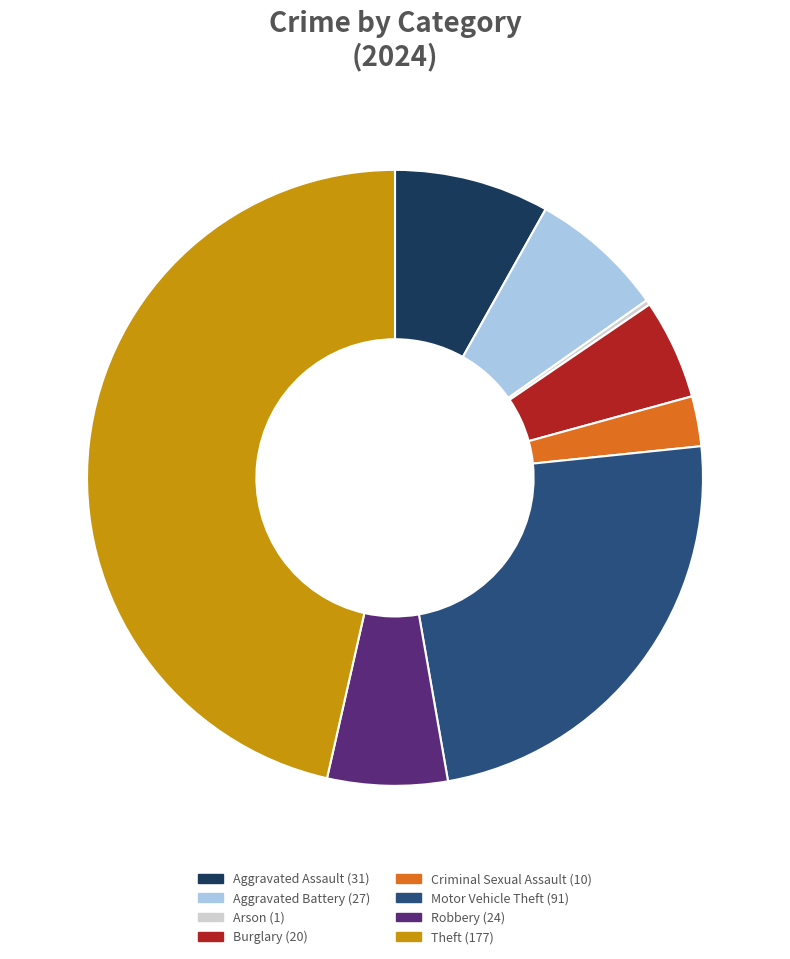

Is there a majority slice in this chart?

No